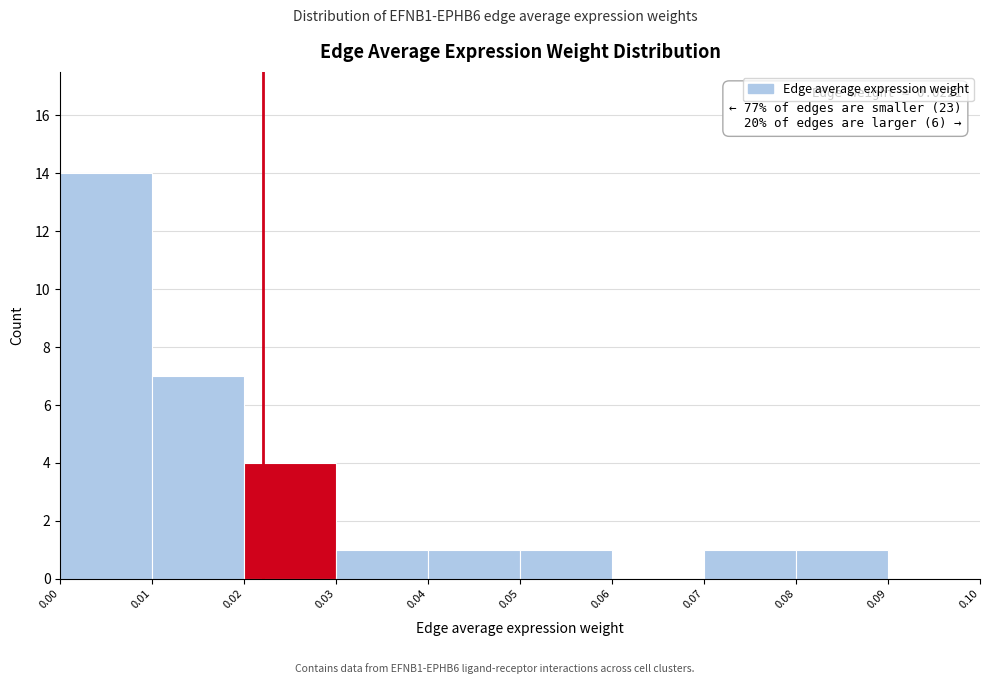

Over which range of the x-axis is the bar tallest?

0.00 to 0.01